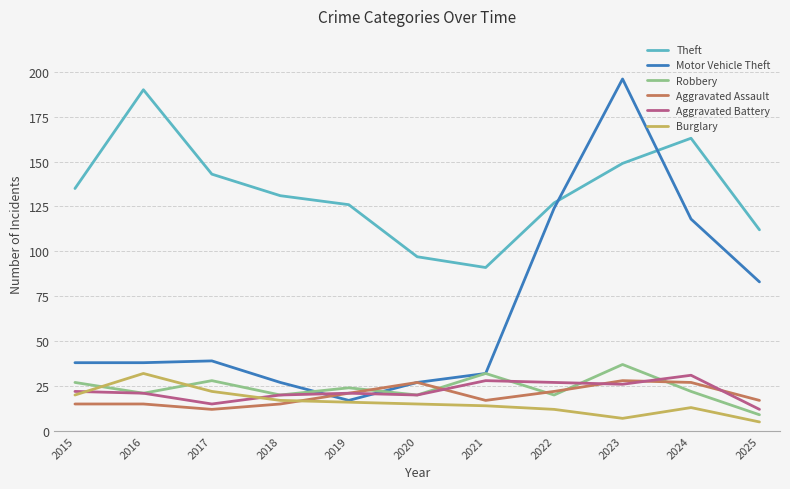

What is the difference between the highest and lowest values at 2024?

150